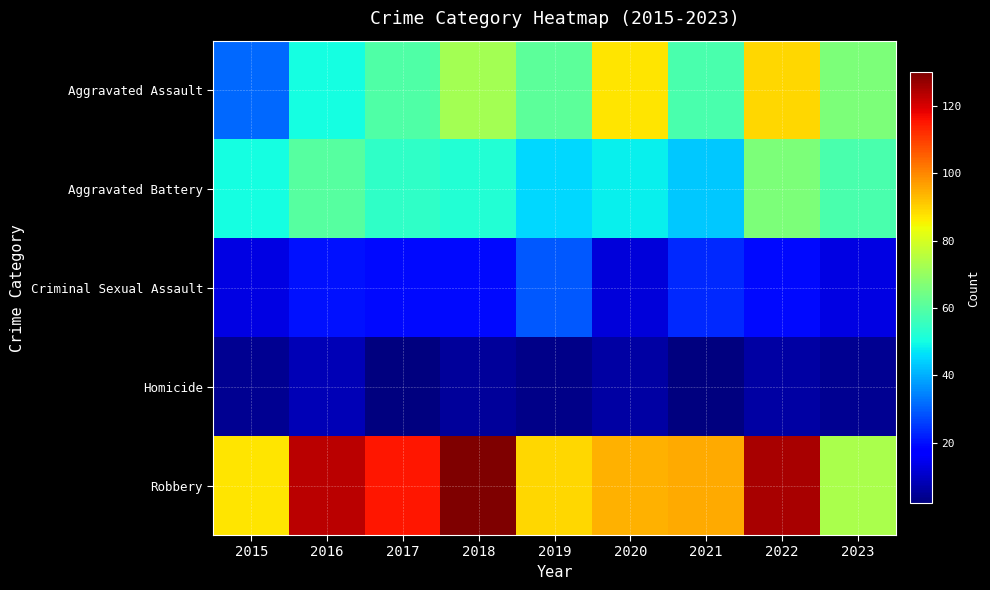

Rank the series at 2019 from lowest to highest value.

Homicide, Criminal Sexual Assault, Aggravated Battery, Aggravated Assault, Robbery